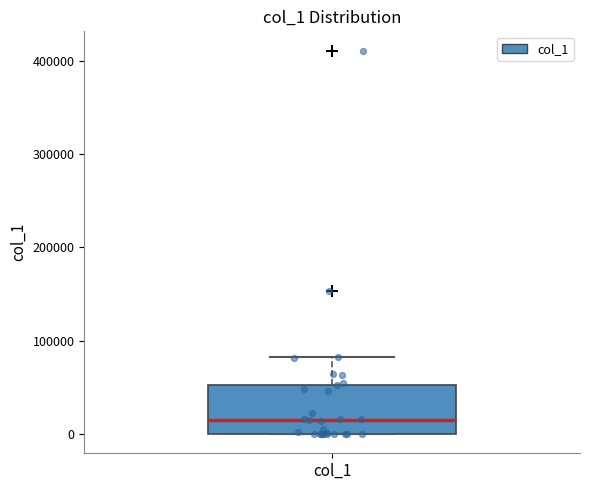

Where is the lower edge of the box for col_1 on the y-axis? The values are not printed on the chart, so give them approximately, as read against the axis.

0